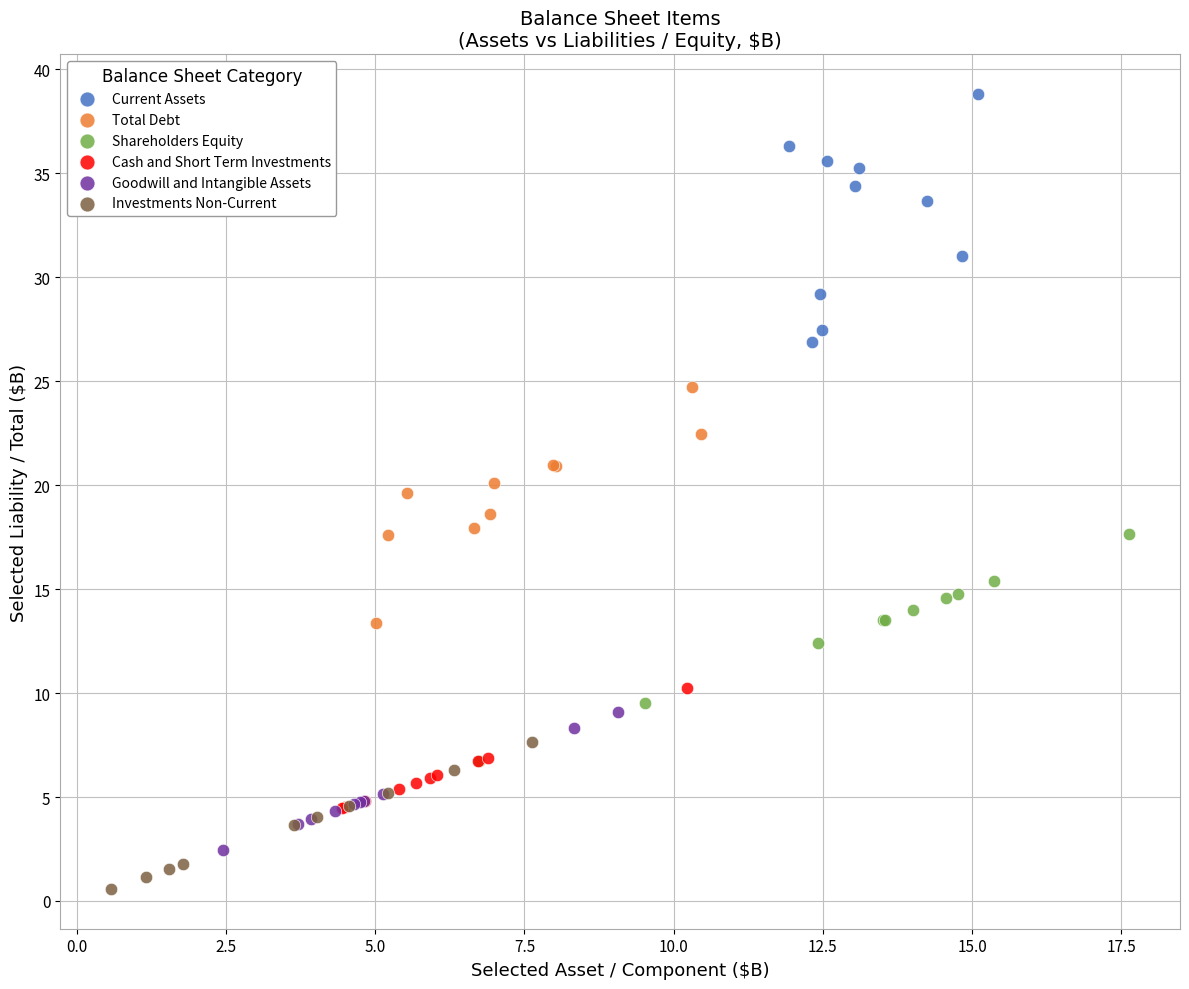

What are all the series names shown in the legend?

Current Assets, Total Debt, Shareholders Equity, Cash and Short Term Investments, Goodwill and Intangible Assets, Investments Non-Current